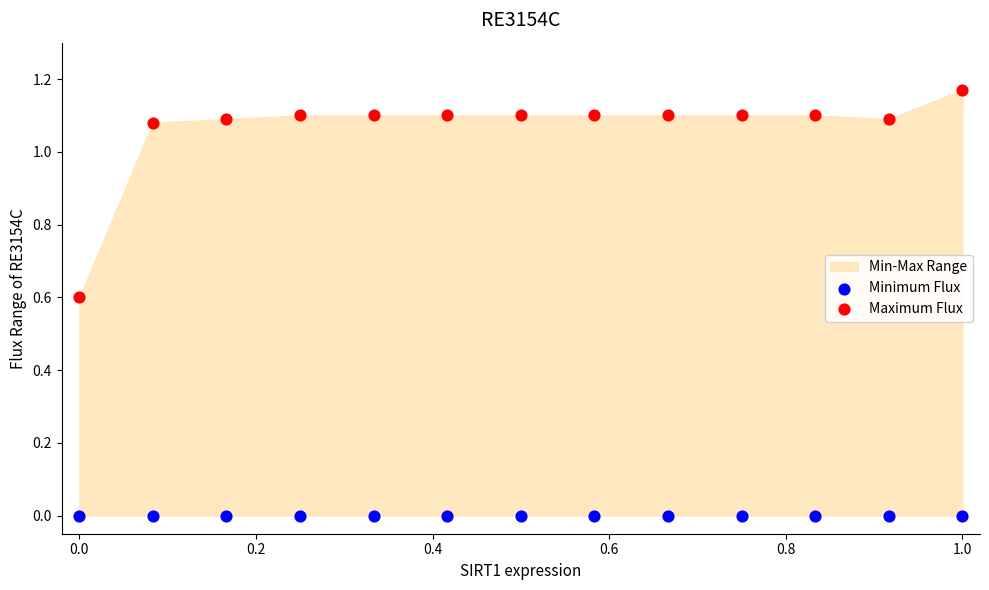

Which series contains the lowest Y value?

Minimum Flux